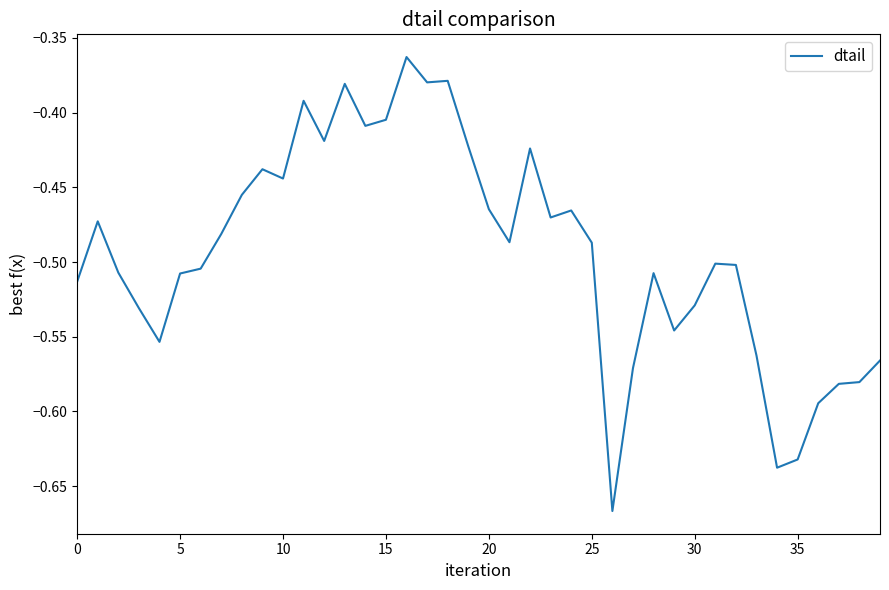

What is the difference between the maximum and minimum values?

0.3